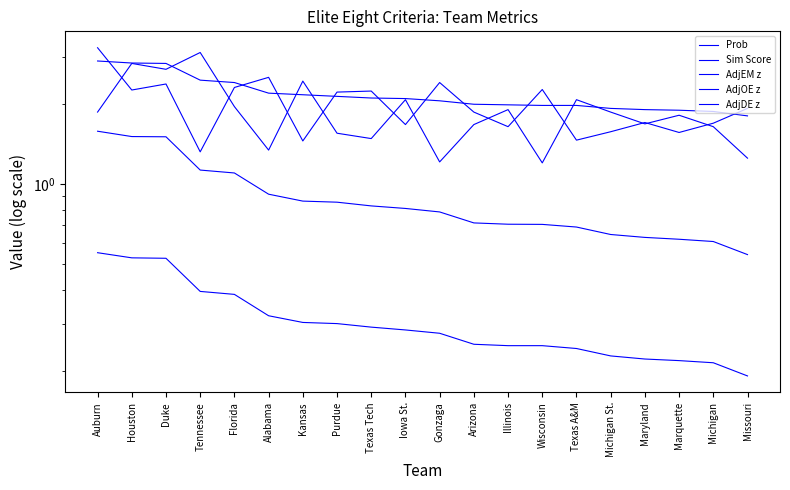

What is the maximum value for Prob?

0.6